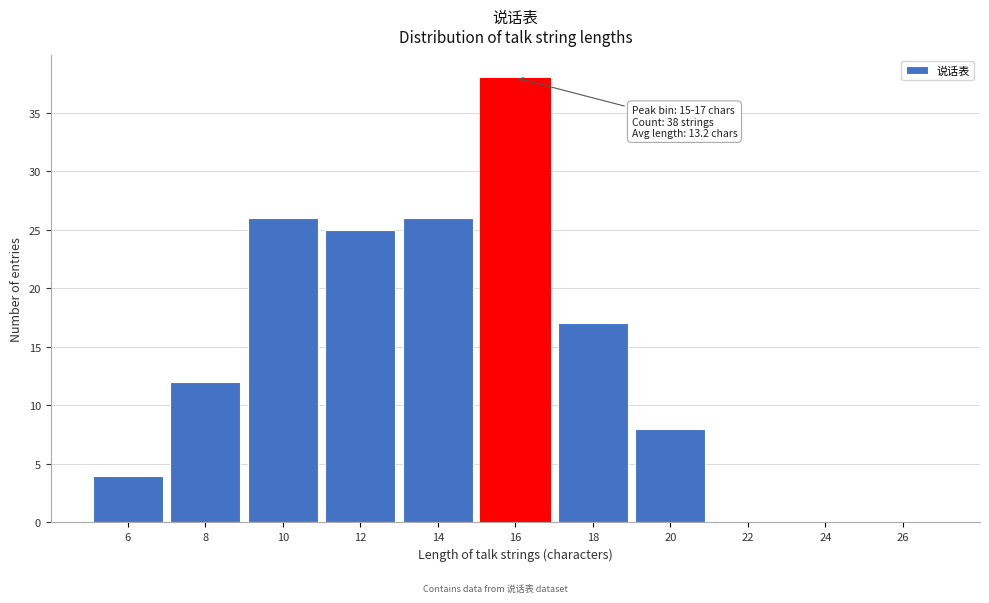

Which range on the x-axis has the tallest bar?

15 to 17